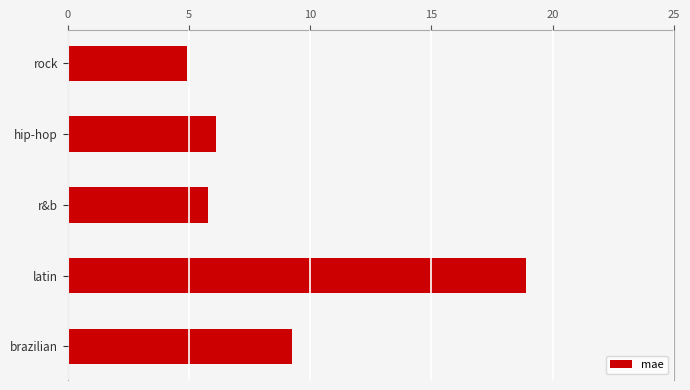

True or false: the data shows 8.8 at rock.

False